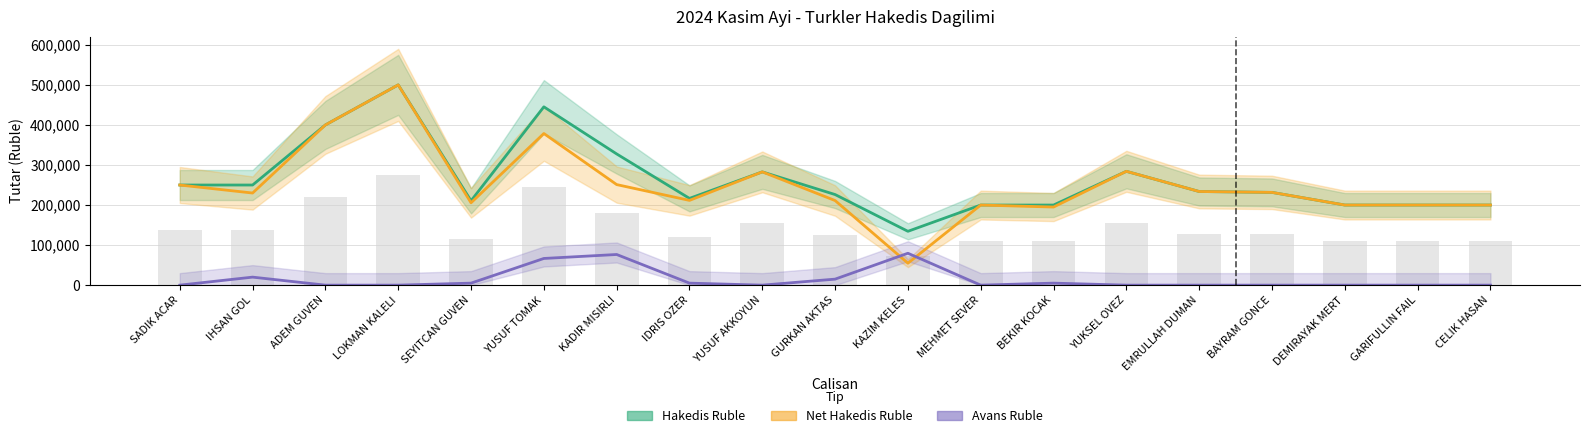

Reading left to right, extract all data points from this chart.

Hakedis Ruble: SADIK ACAR=250000	IHSAN GOL=250000	ADEM GUVEN=400000	LOKMAN KALELI=500000	SEYITCAN GUVEN=210600	YUSUF TOMAK=445200	KADIR MISIRLI=327600	IDRIS OZER=216600	YUSUF AKKOYUN=282800	GURKAN AKTAS=226200	KAZIM KELES=134400	MEHMET SEVER=200000	BEKIR KOCAK=200000	YUKSEL OVEZ=284200	EMRULLAH DUMAN=233800	BAYRAM GONCE=231600	DEMIRAYAK MERT=200000	GARIFULLIN FAIL=200000	CELIK HASAN=200000
Net Hakedis Ruble: SADIK ACAR=250000	IHSAN GOL=230000	ADEM GUVEN=400000	LOKMAN KALELI=500000	SEYITCAN GUVEN=205600	YUSUF TOMAK=378580	KADIR MISIRLI=251080	IDRIS OZER=211600	YUSUF AKKOYUN=282800	GURKAN AKTAS=211200	KAZIM KELES=54785	MEHMET SEVER=200000	BEKIR KOCAK=195000	YUKSEL OVEZ=284200	EMRULLAH DUMAN=233800	BAYRAM GONCE=231600	DEMIRAYAK MERT=200000	GARIFULLIN FAIL=200000	CELIK HASAN=200000
Avans Ruble: SADIK ACAR=0	IHSAN GOL=20000	ADEM GUVEN=0	LOKMAN KALELI=0	SEYITCAN GUVEN=5000	YUSUF TOMAK=66620	KADIR MISIRLI=76520	IDRIS OZER=5000	YUSUF AKKOYUN=0	GURKAN AKTAS=15000	KAZIM KELES=79615	MEHMET SEVER=0	BEKIR KOCAK=5000	YUKSEL OVEZ=0	EMRULLAH DUMAN=0	BAYRAM GONCE=0	DEMIRAYAK MERT=0	GARIFULLIN FAIL=0	CELIK HASAN=0